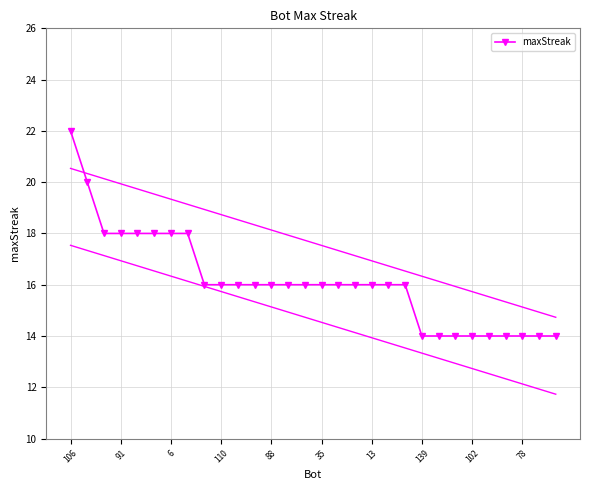

The value of maxStreak at 88 is 16. True or false?

True